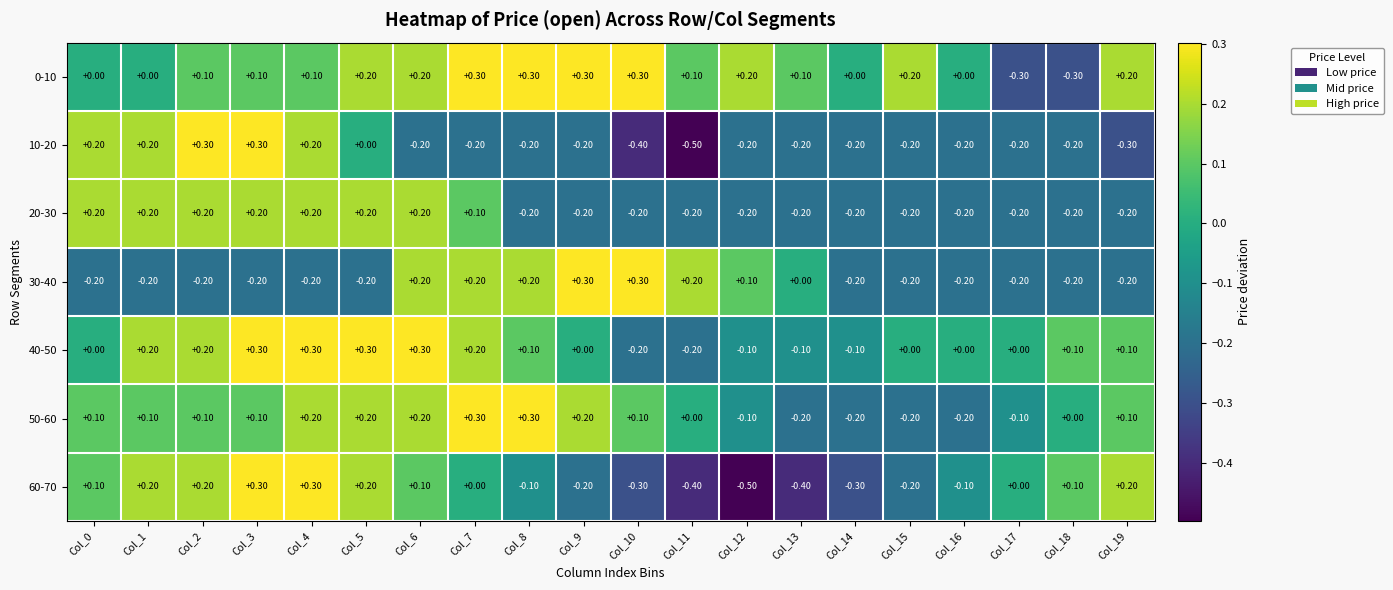

Between Col_2 and Col_10, which series saw the biggest shift?

10-20